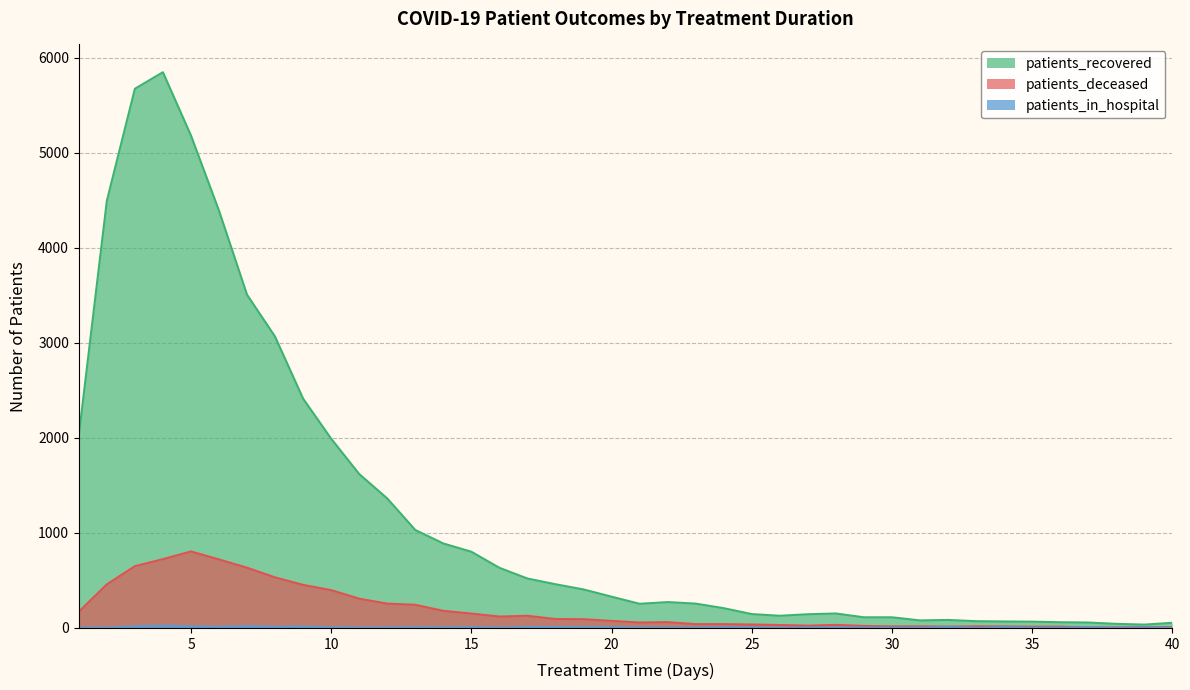

How many interior local valleys does the patients_deceased series have?

5